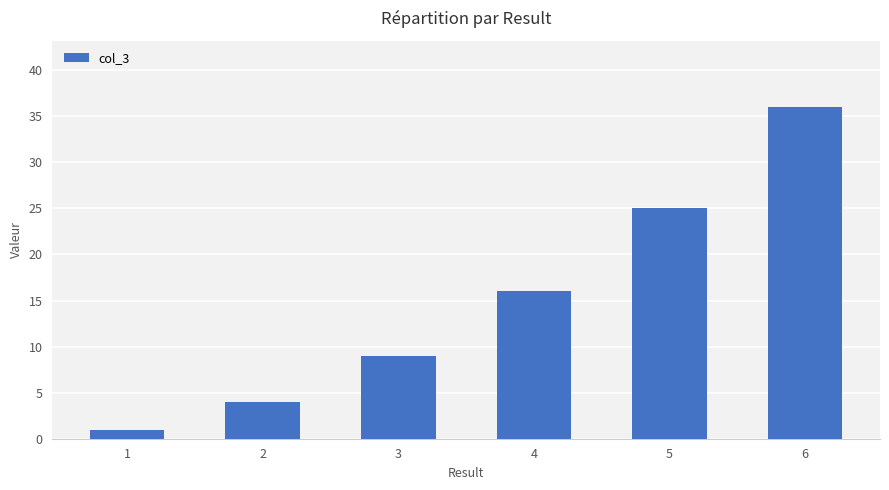

Reading left to right, what are all the values shown in this chart?

1	4	9	16	25	36